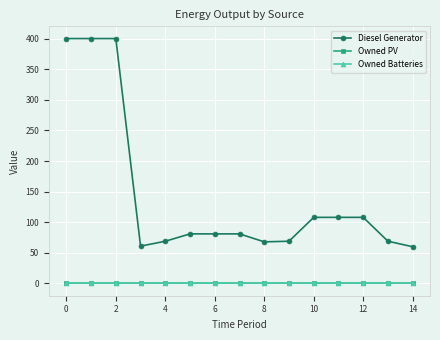

Reading left to right, list all the values displayed in this chart.

Diesel Generator: 400	400	400	61	69	81	81	81	68	69	108	108	108	69	60
Owned PV: 0	0	0	0	0	0	0	0	0	0	0	0	0	0	0
Owned Batteries: 0	0	0	0	0	0	0	0	0	0	0	0	0	0	0